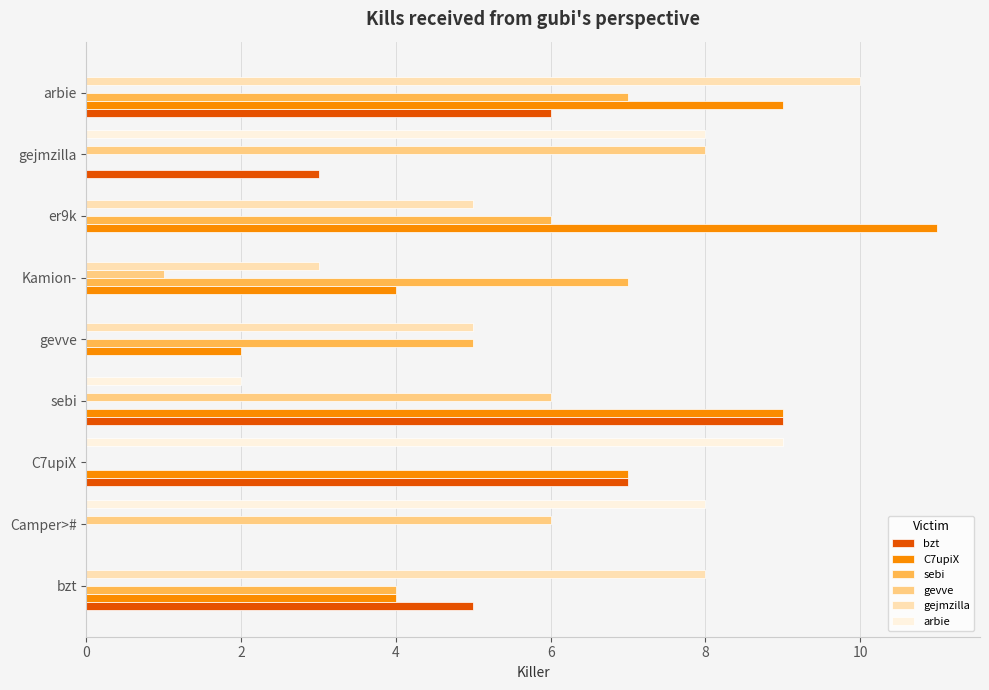

At which category is the sum across all series the highest?

arbie